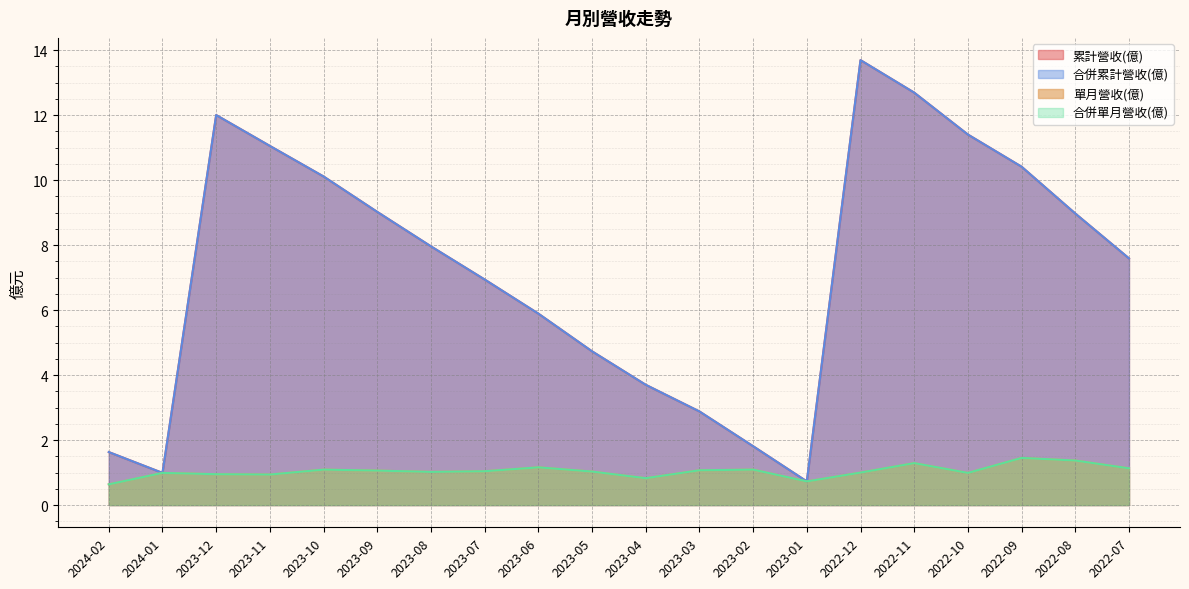

What is the label of the 7th point from the left?

2023-08